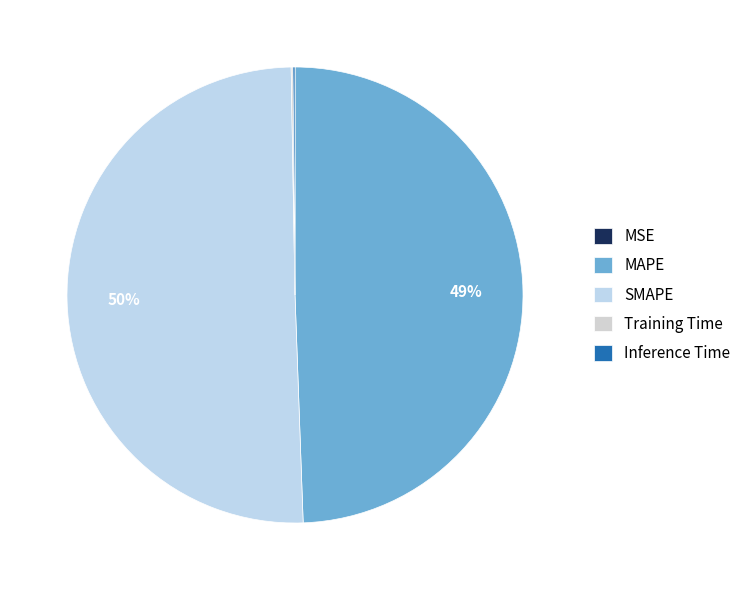

What percentage is NOT represented by MAPE?

50.6%